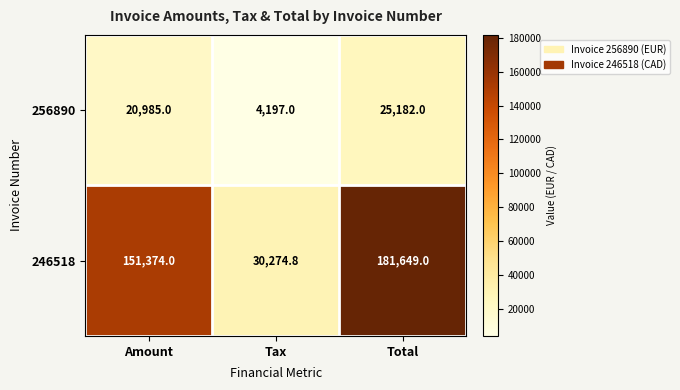

At which category does the chart reach its peak across all series?

Total